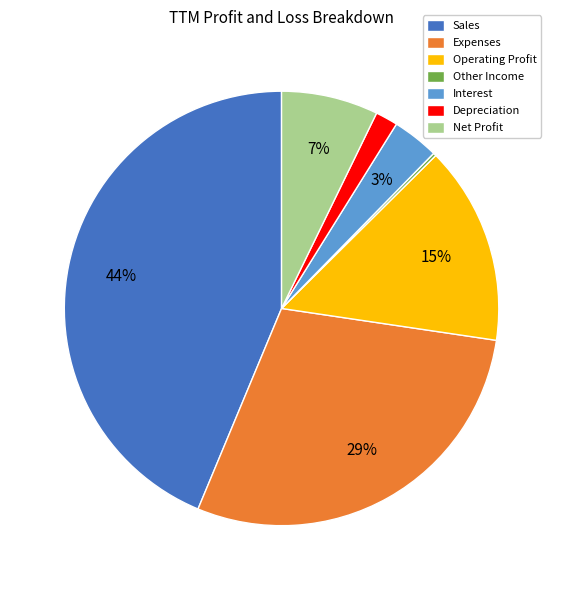

Is the sum of Expenses and Depreciation greater than half?

No